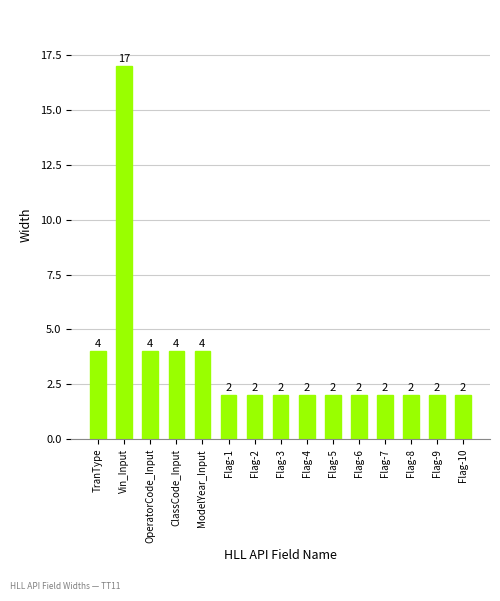

Count the values in the range 2 to 4.

14